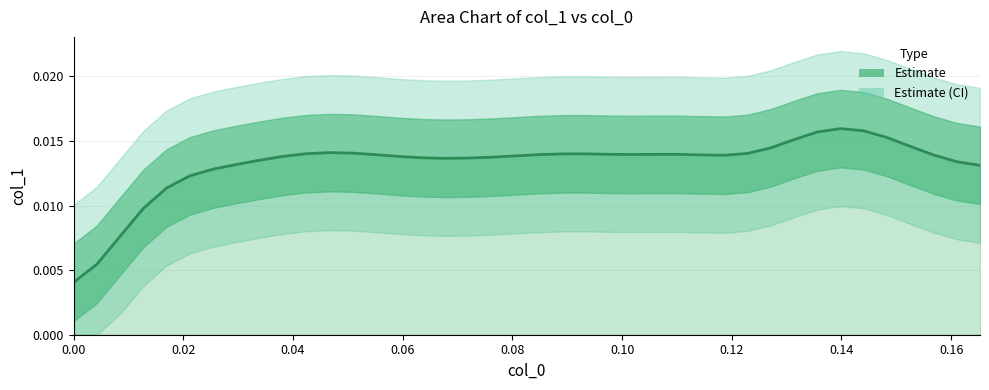

How many interior local valleys (lower than both neighbors) does the data have?

3